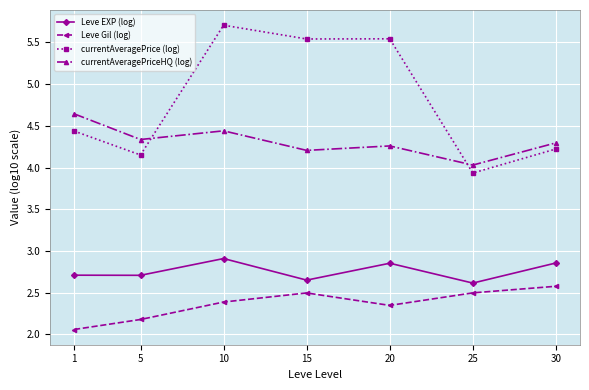

In Leve EXP (log), how many points are lower than both neighbors (excluding endpoints)?

3